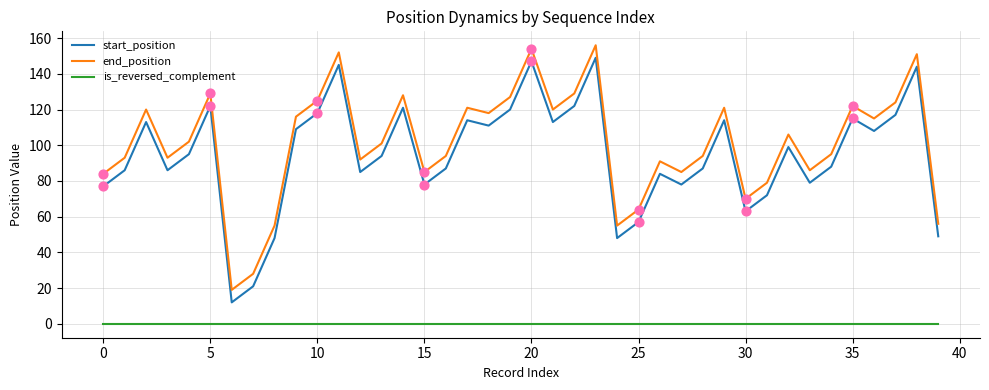

Which series has the largest total across all categories?

end_position